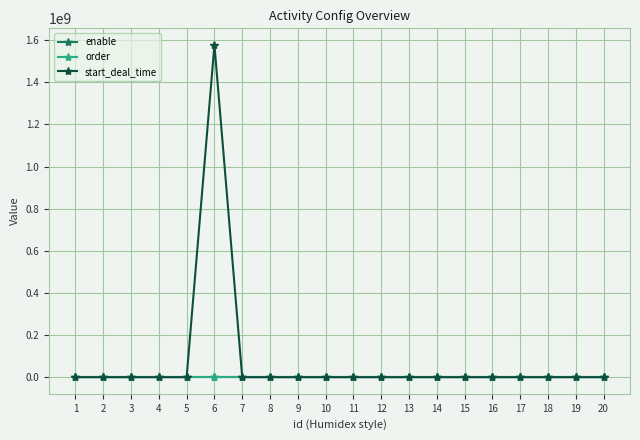

Which series has the largest total across all categories?

start_deal_time